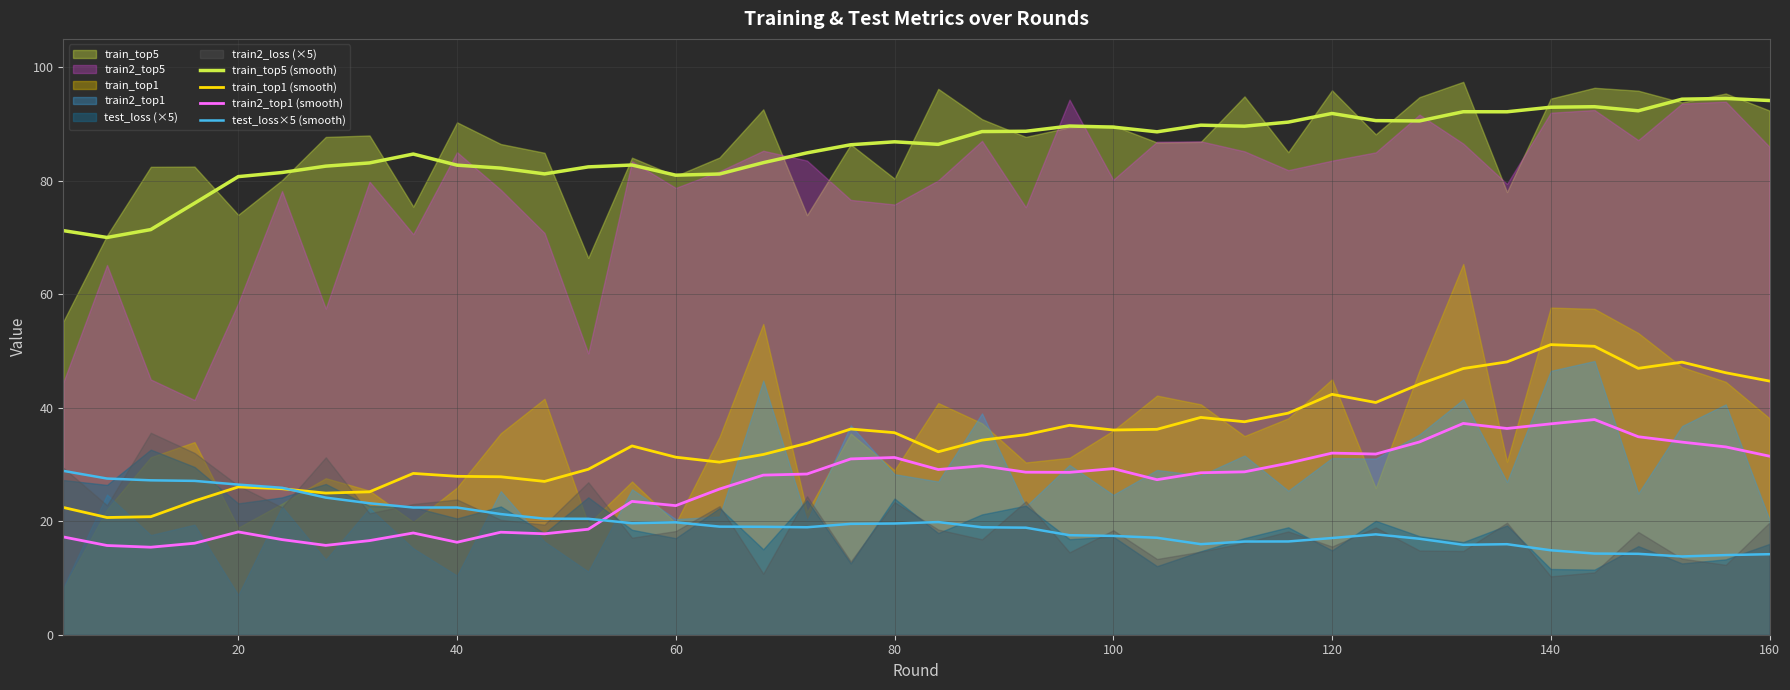

True or false: train_top1 (smooth) has more than 1 points higher than both neighbors.

True